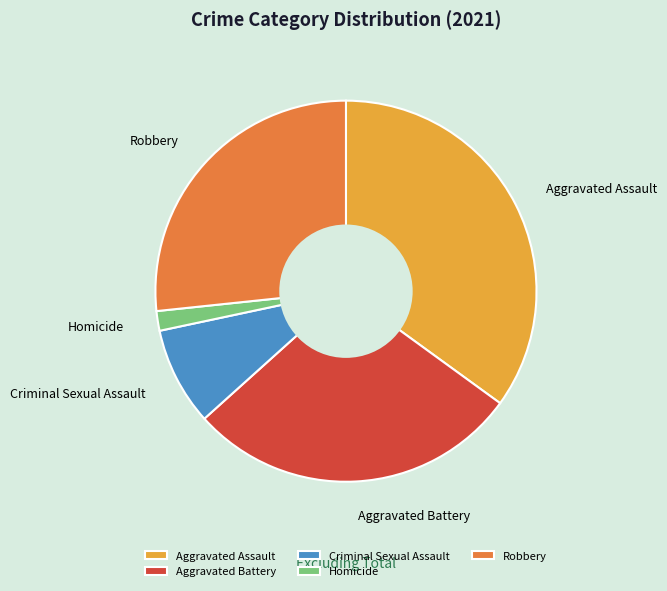

Which slice is the smallest?

Homicide